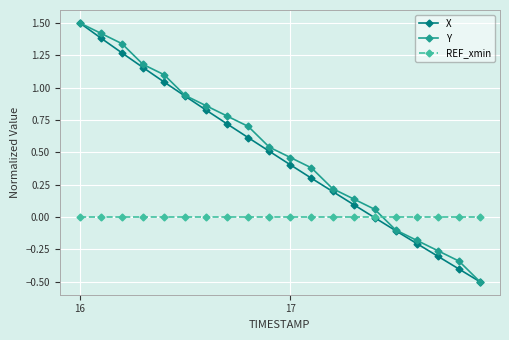

What is the lowest value of the X series?

-0.5